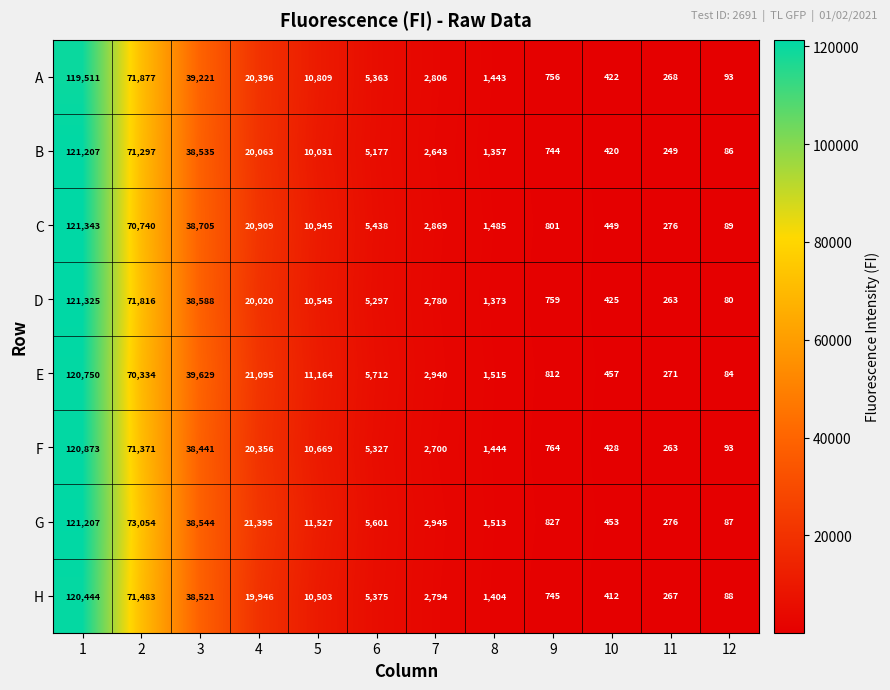

Read the E value at 5, to the nearest 10.

11160